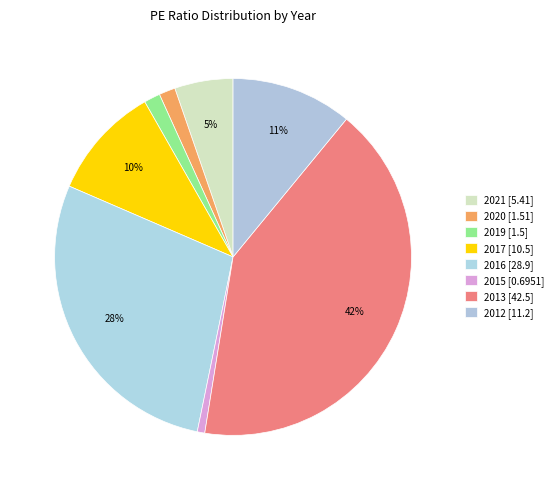

Count the number of slices in the pie.

8